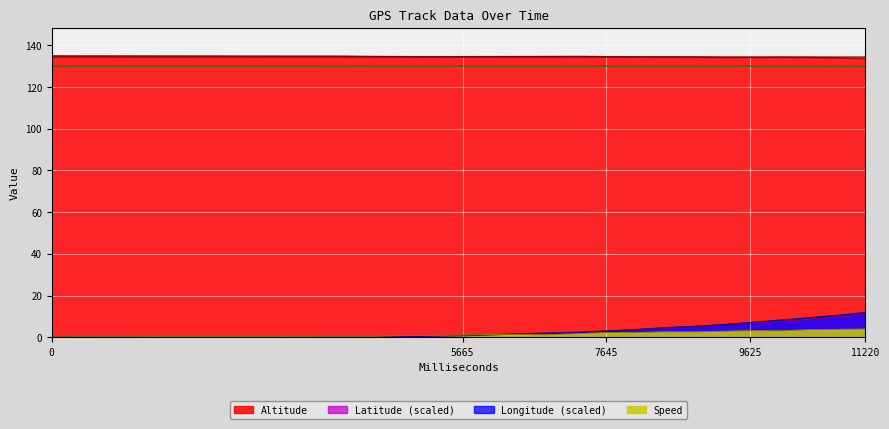

What are all the series names shown in the legend?

Altitude, Latitude (scaled), Longitude (scaled), Speed